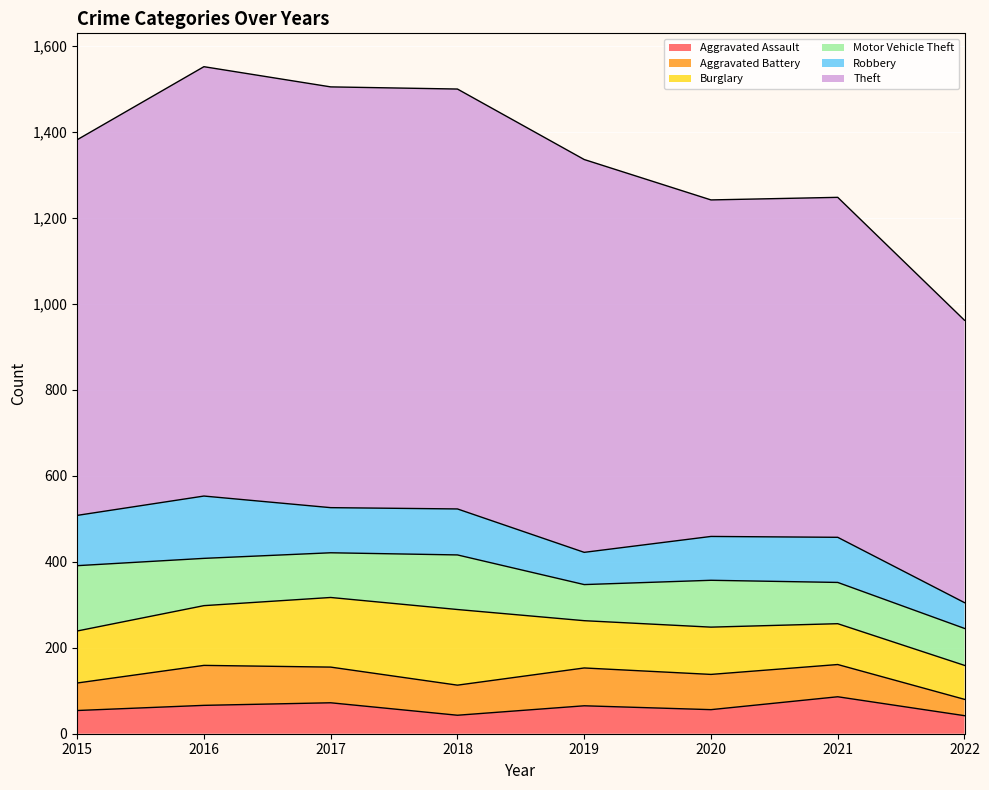

What is the difference between the maximum and minimum values in the Burglary series?

97